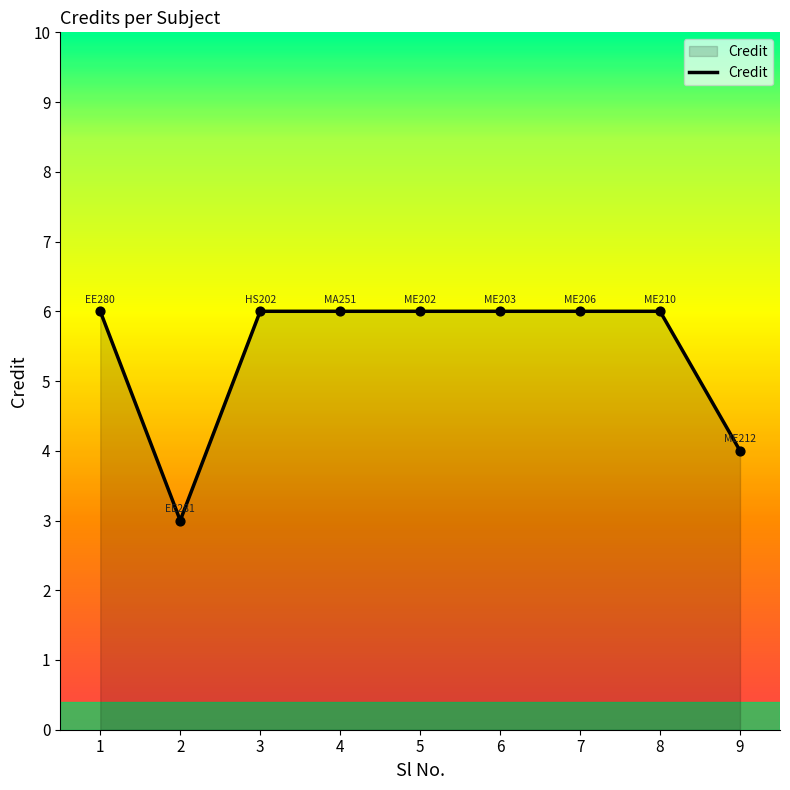

Approximately how many times larger is the value at 8 compared to 7?

1.0